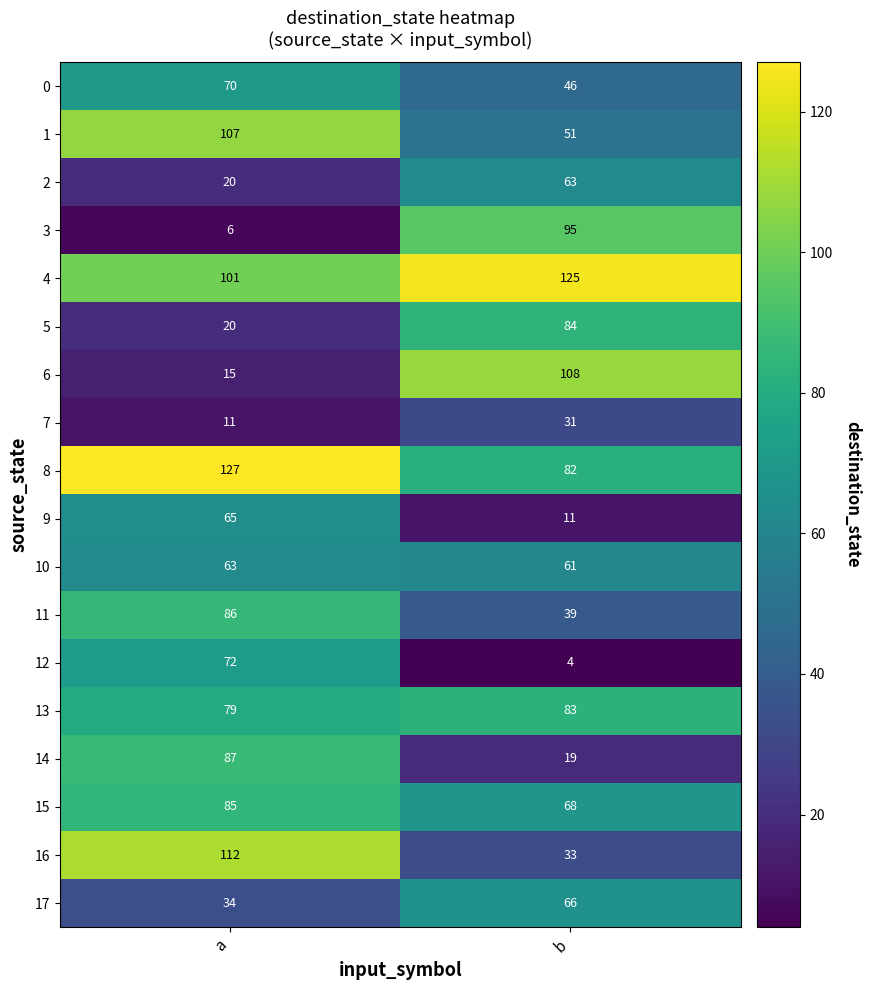

At b, list the series in order from smallest to largest.

12, 9, 14, 7, 16, 11, 0, 1, 10, 2, 17, 15, 8, 13, 5, 3, 6, 4